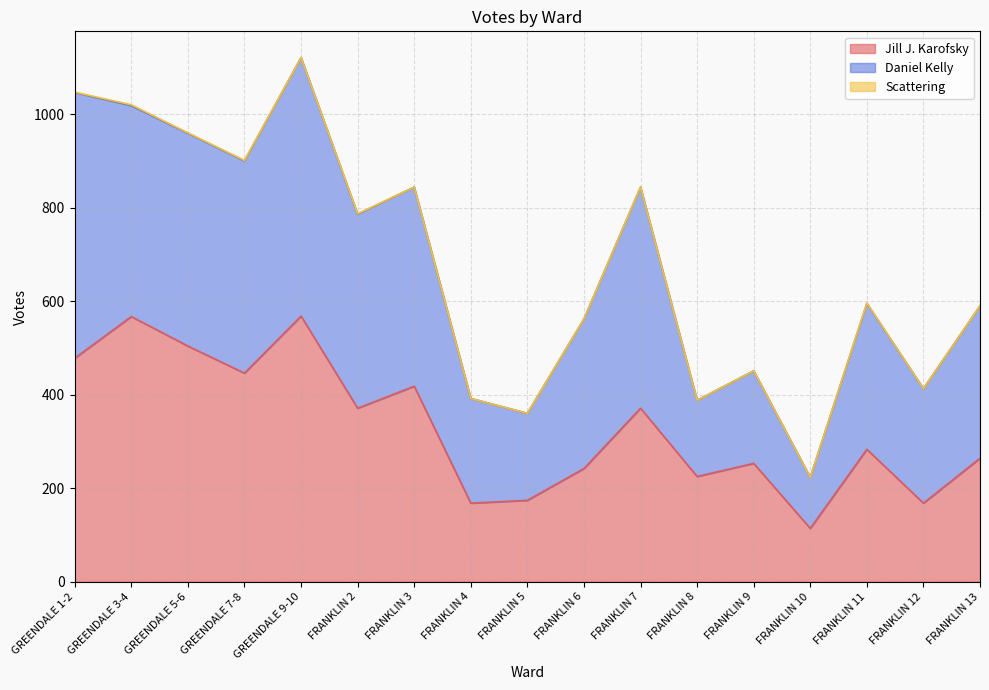

How many data points in Daniel Kelly are less than 326?

8